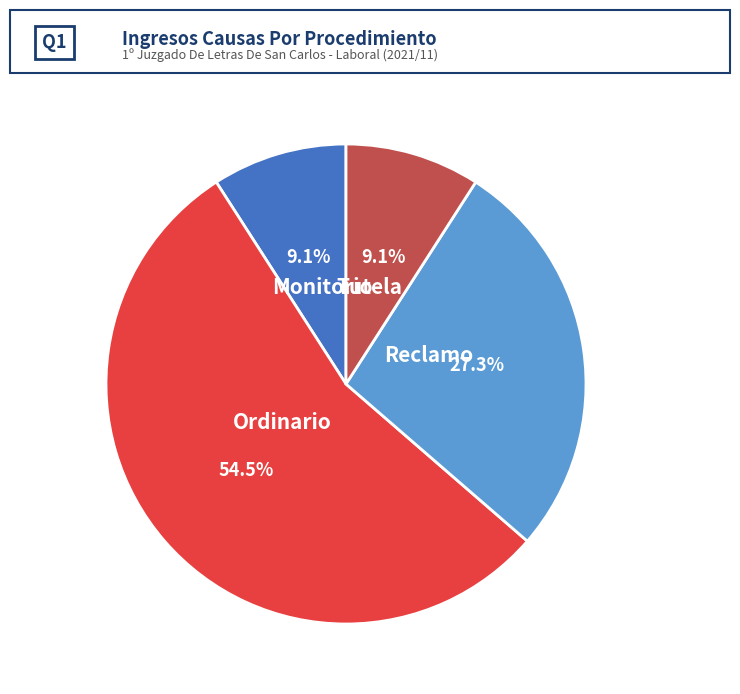

Approximately how many times larger is the value at Tutela compared to Reclamo?

0.3